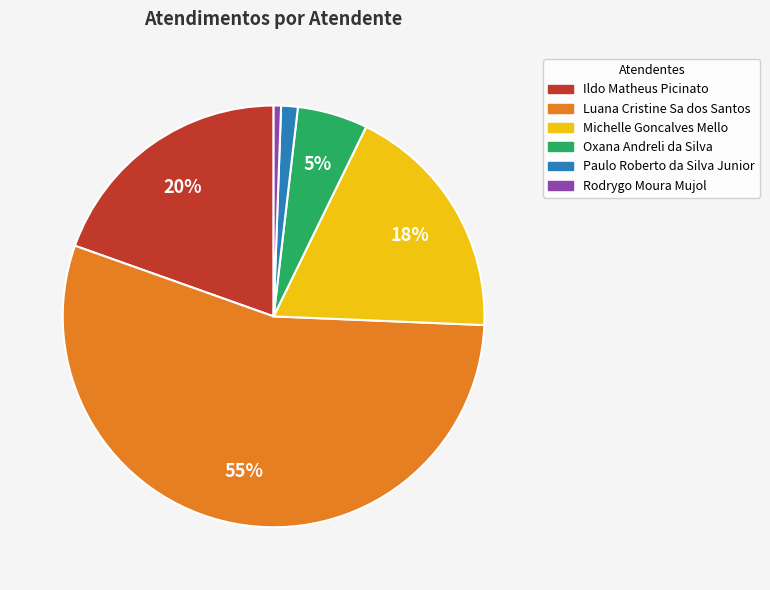

Between Ildo Matheus Picinato and Oxana Andreli da Silva, which is larger?

Ildo Matheus Picinato